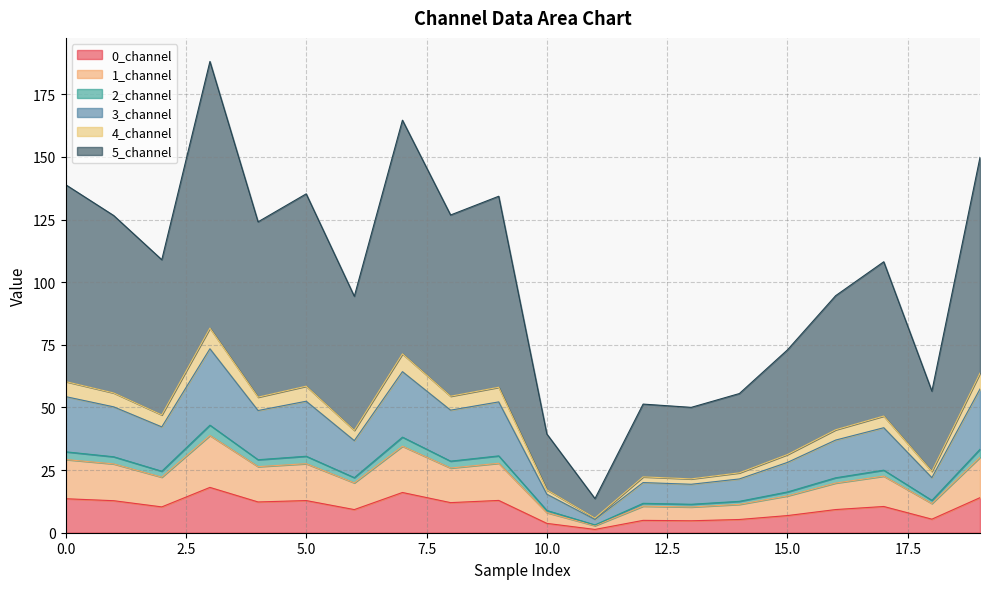

What is the smallest value displayed?

1.3